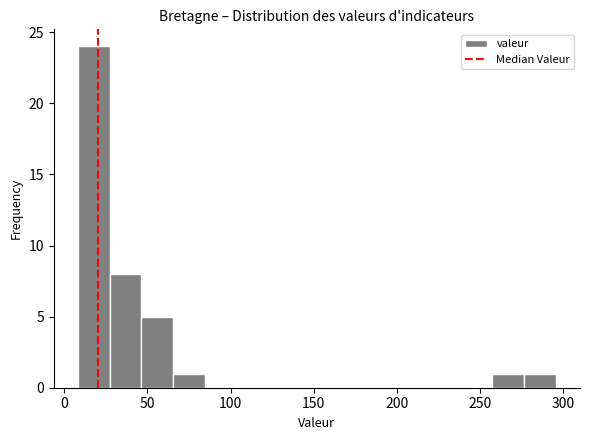

Around what value on the x-axis is the tallest bar? Give the approximate position of its centre, as read against the axis.

20